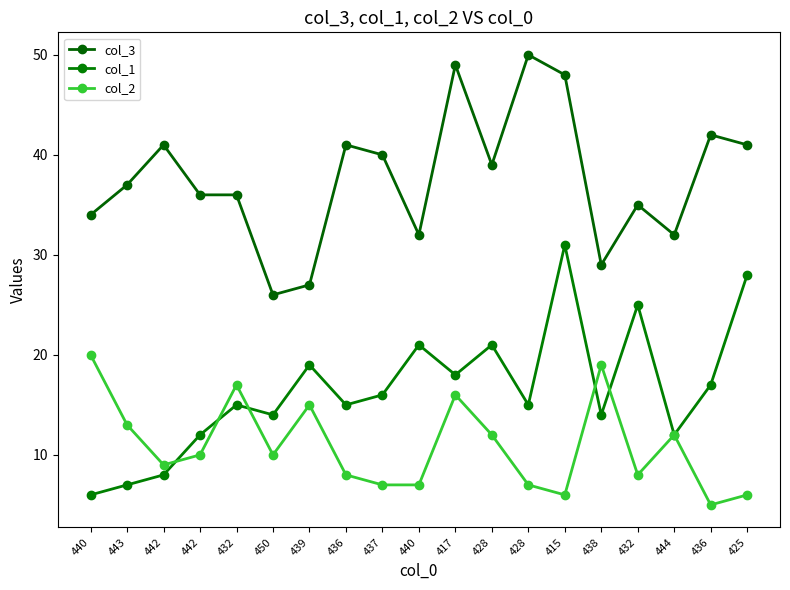

True or false: col_1 has a value of 31 at 415.

True